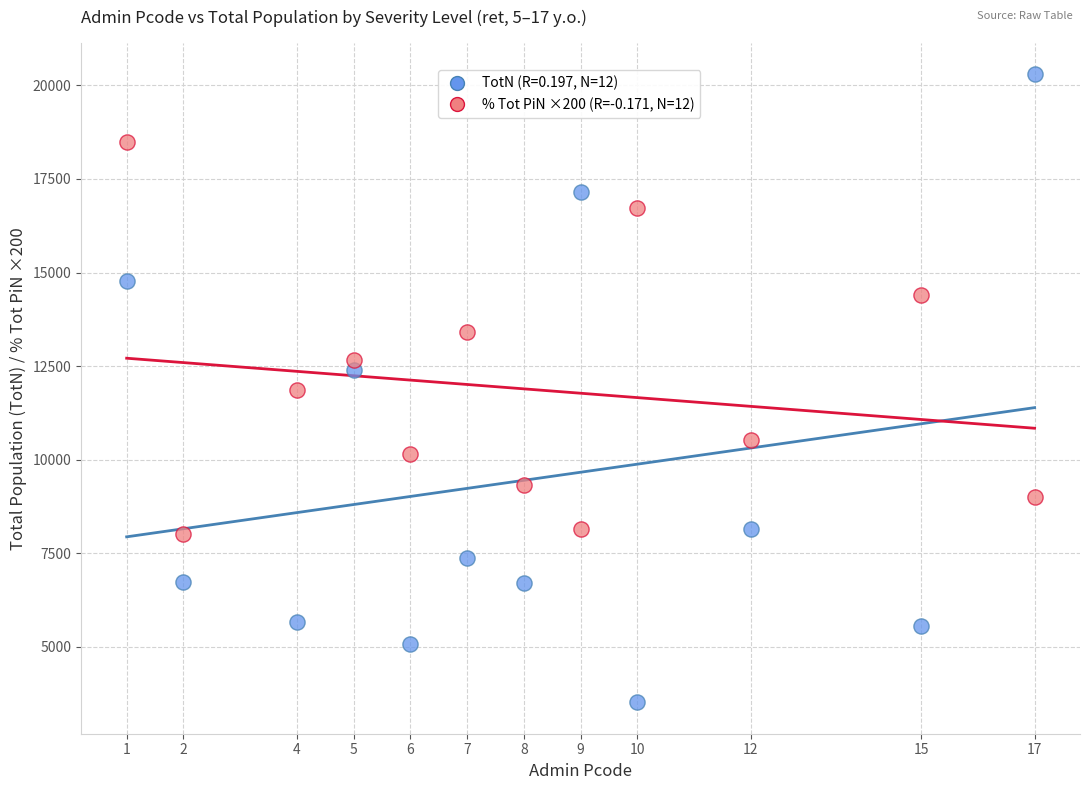

Across all data points, what is the range of Y values (max minus min)?

16782.0